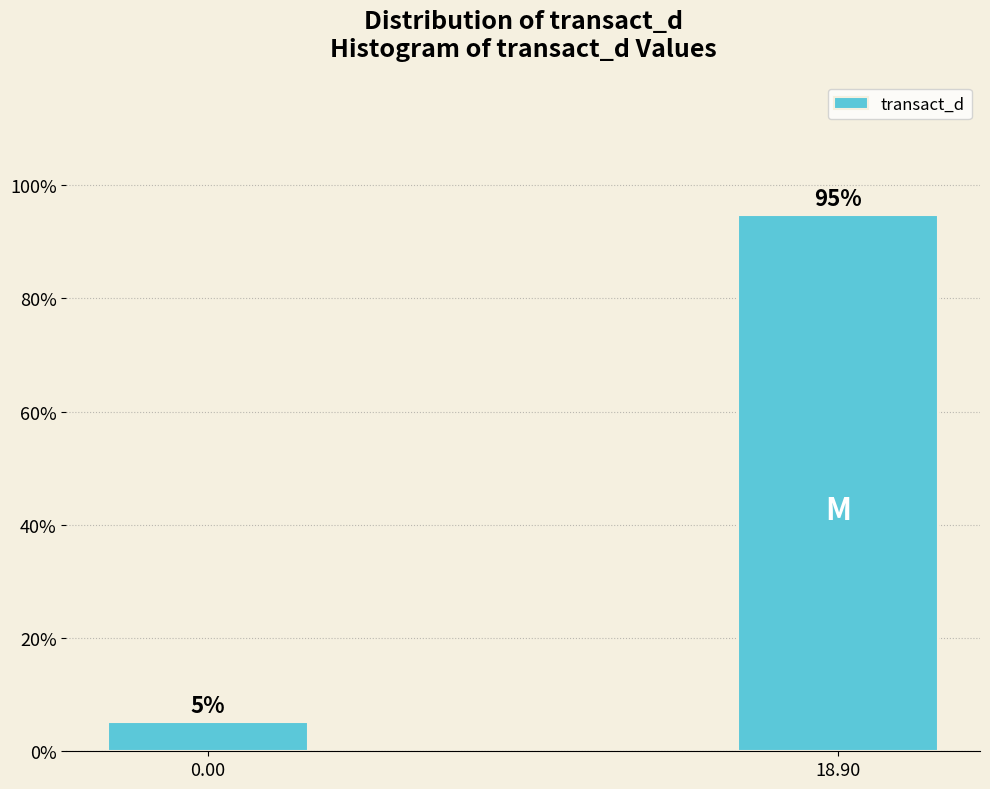

The chart shows a value of 94.8 at 18.90. True or false?

True